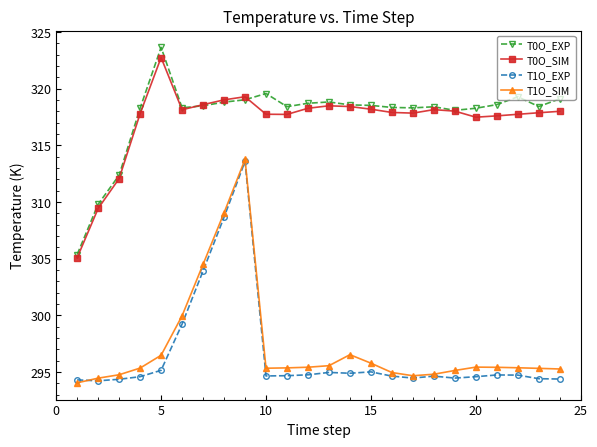

What is the minimum value shown in the chart?

294.0